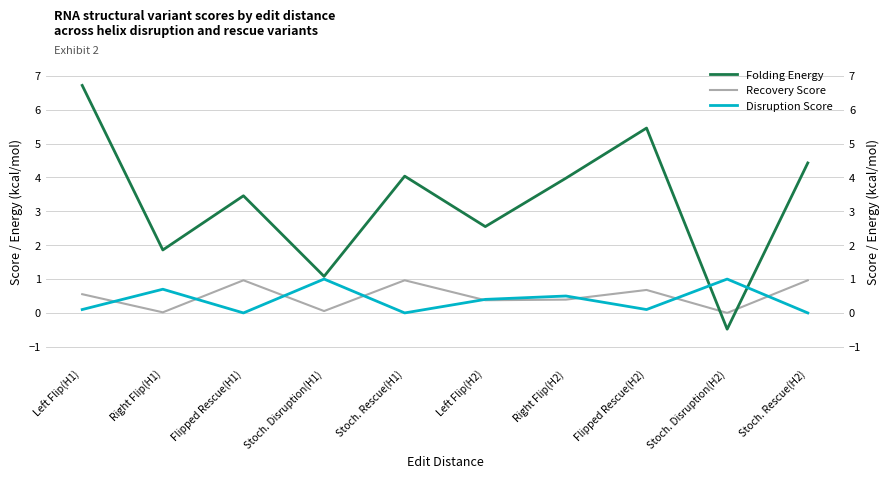

Which series has the largest total across all categories?

Folding Energy